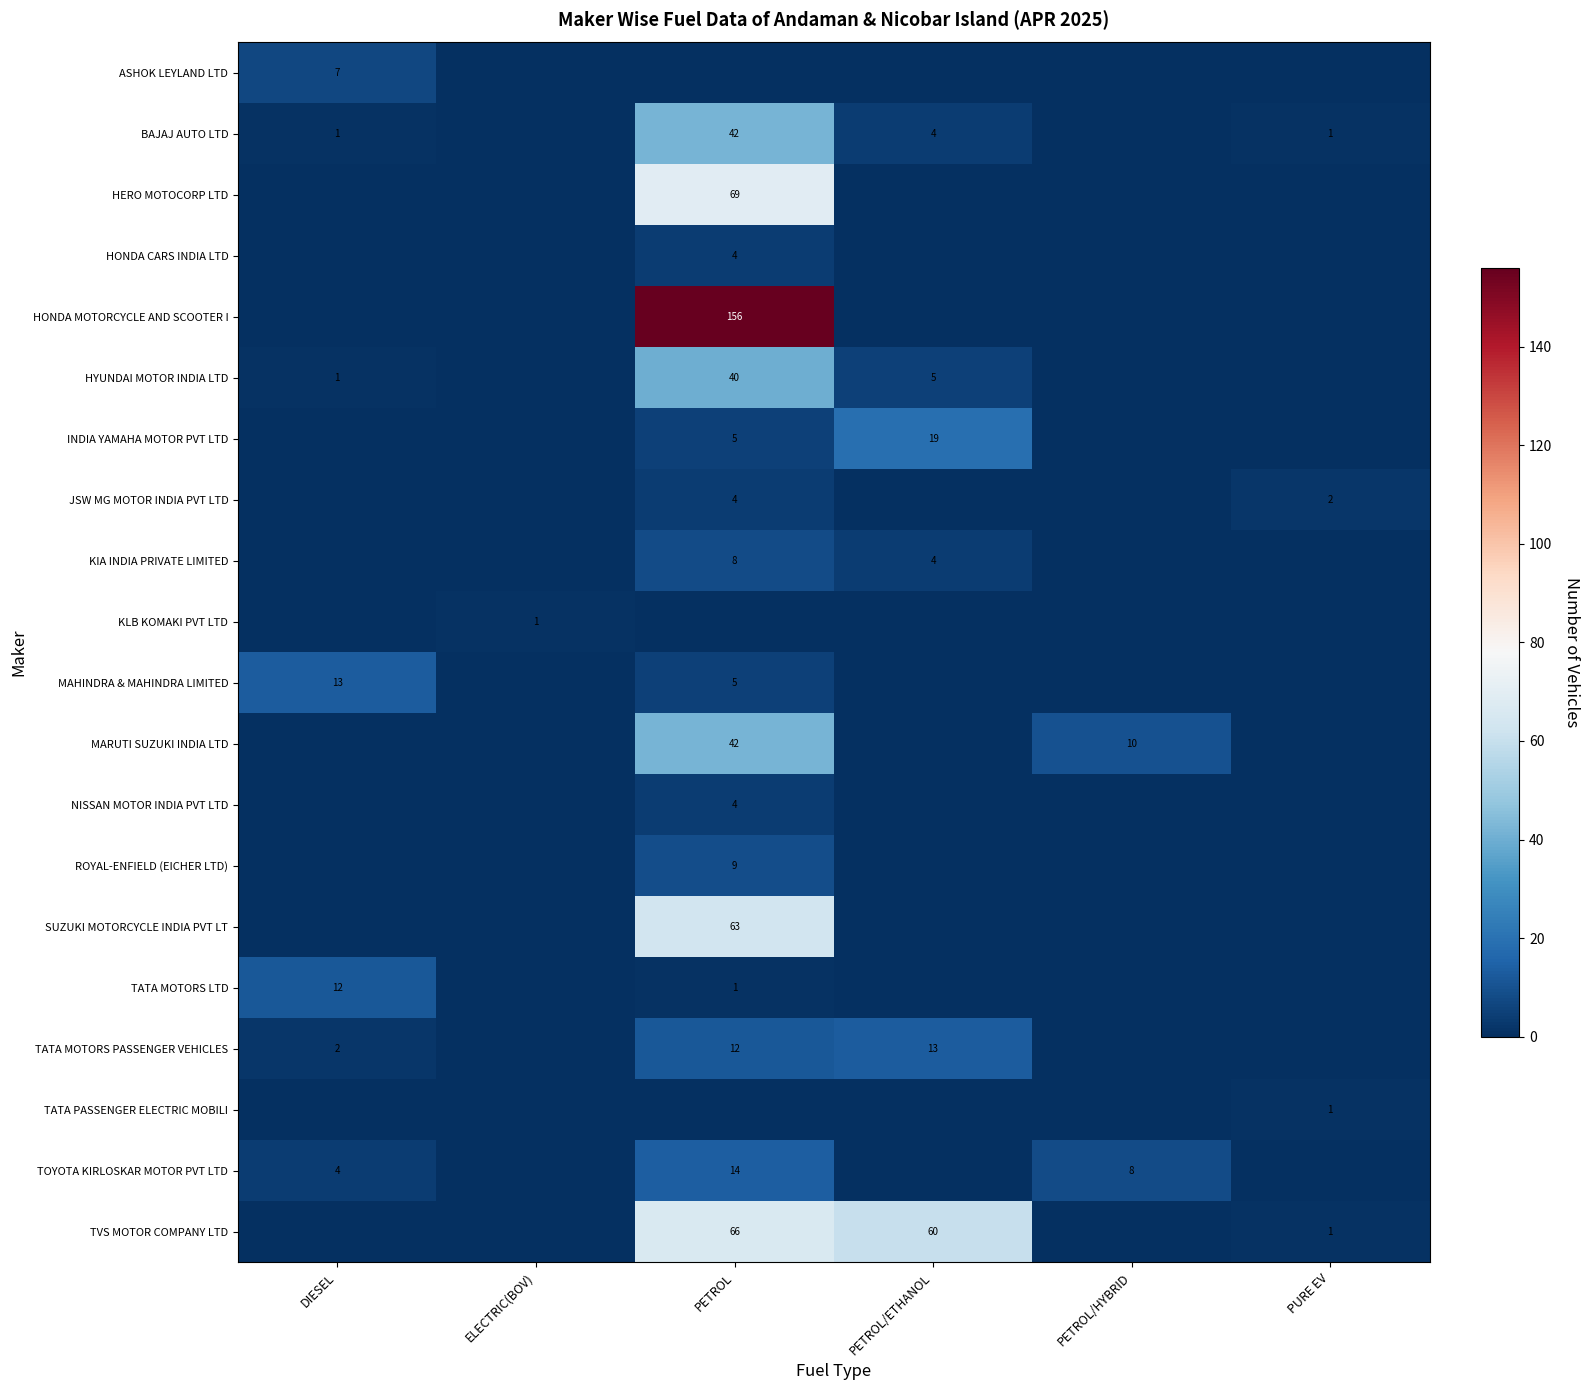

Is it true that TVS MOTOR COMPANY LTD equals 60 at PETROL/ETHANOL?

True